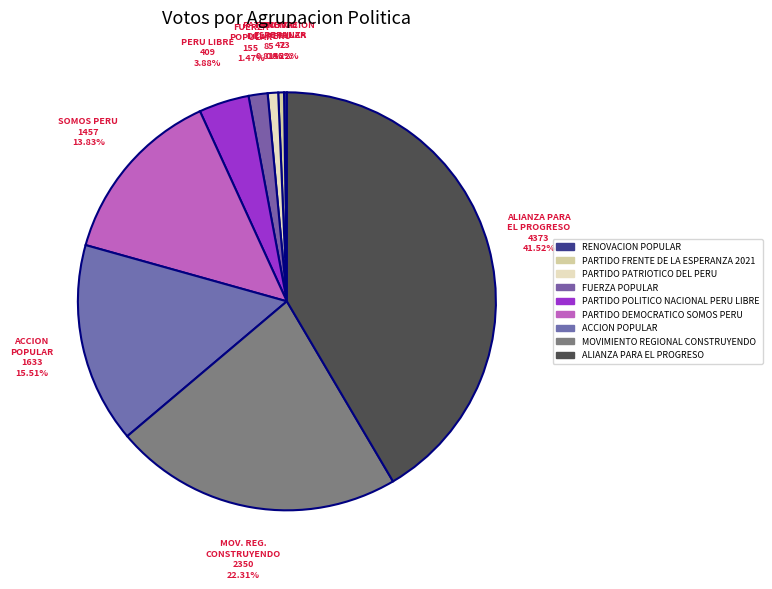

Which category has the smallest portion of the pie?

RENOVACION POPULAR